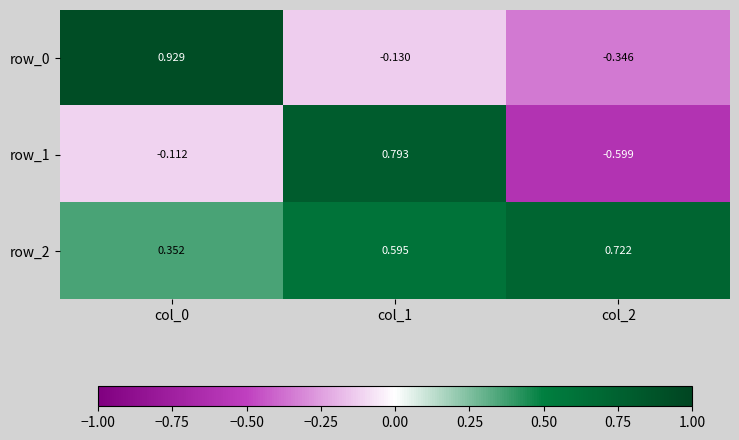

What is the smallest value displayed?

-0.6